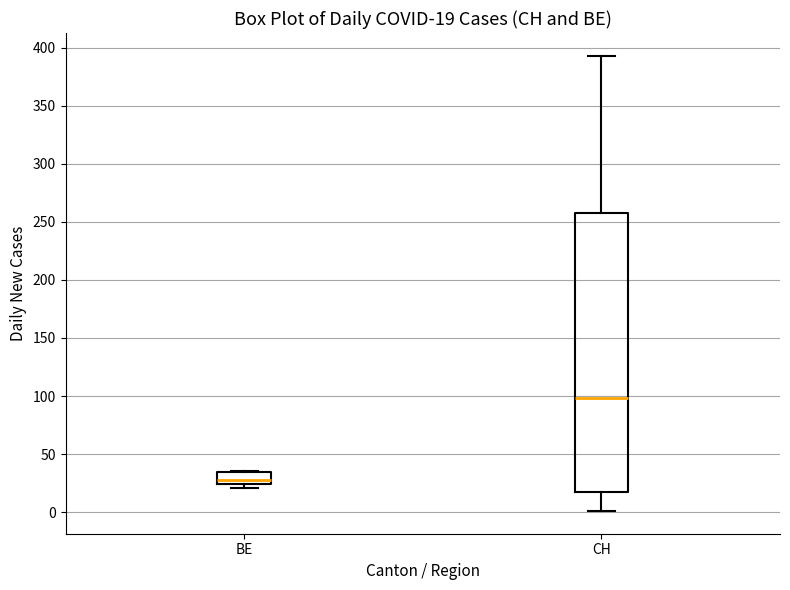

Comparing the boxes themselves (not the whiskers), which one is the tallest?

CH